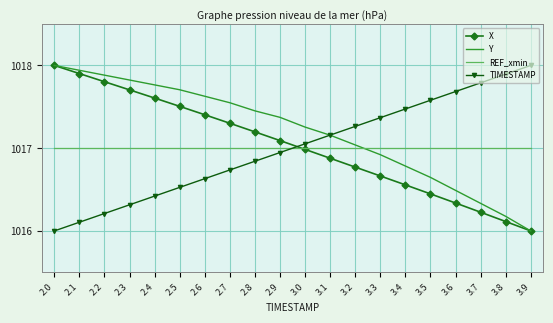

At which label does TIMESTAMP reach its peak?

3.9